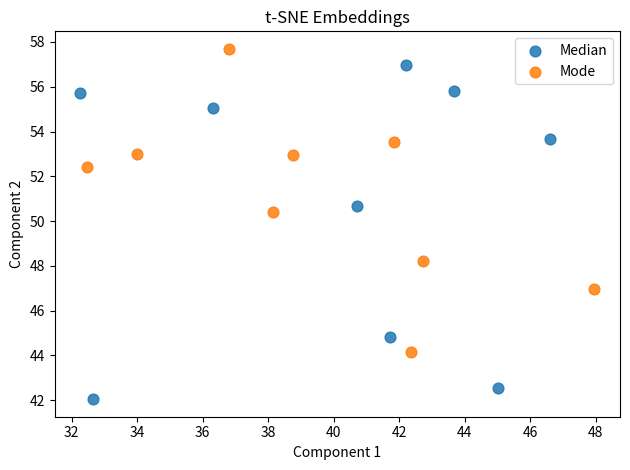

Which series has the largest Y range (max minus min)?

Median